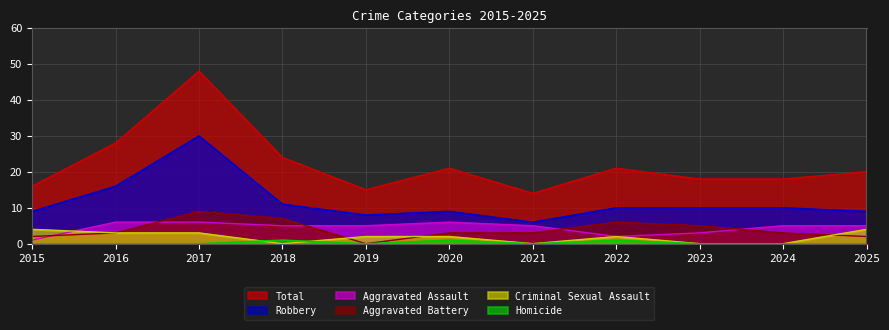

At which category does Robbery reach its first local valley?

2019